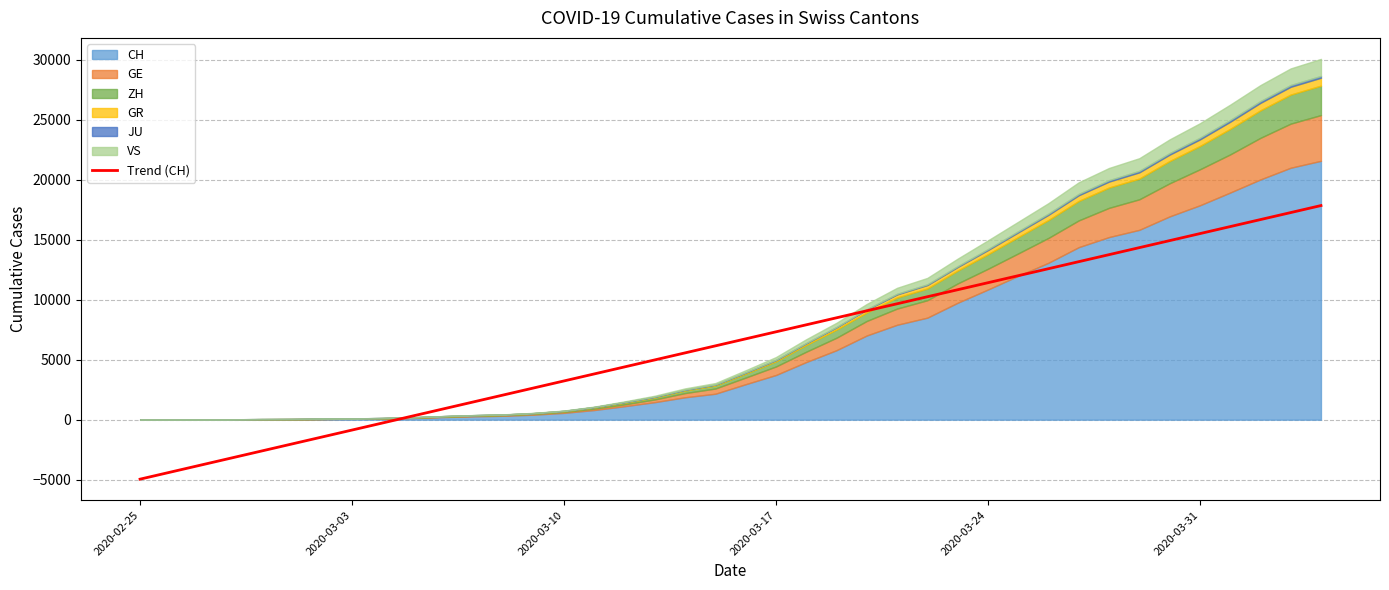

What is the maximum value for Trend (CH)?

17856.8